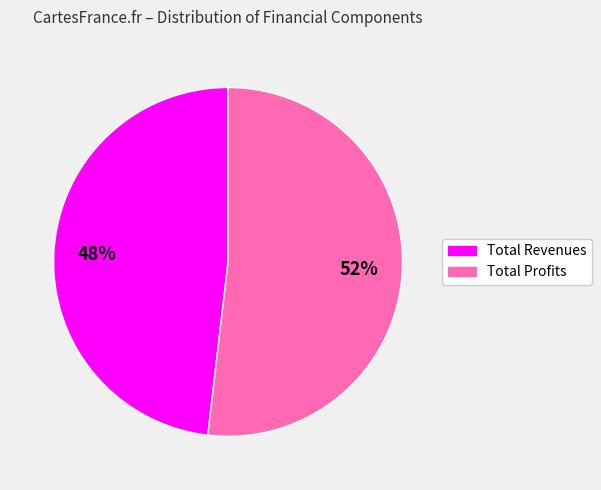

To the nearest percent, what is the average slice percentage?

50%